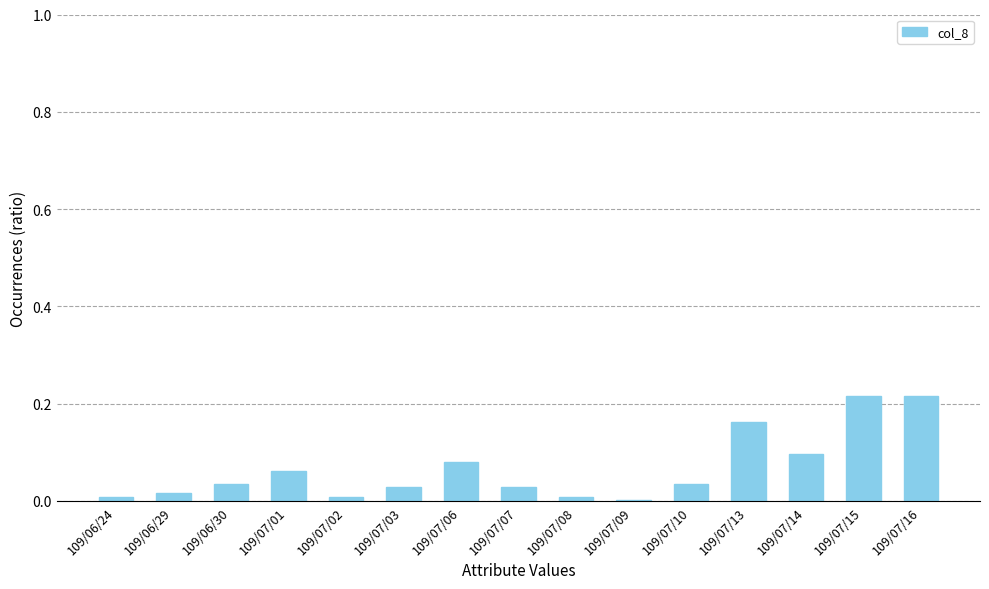

The value at 109/07/07 is 0.0. True or false?

True